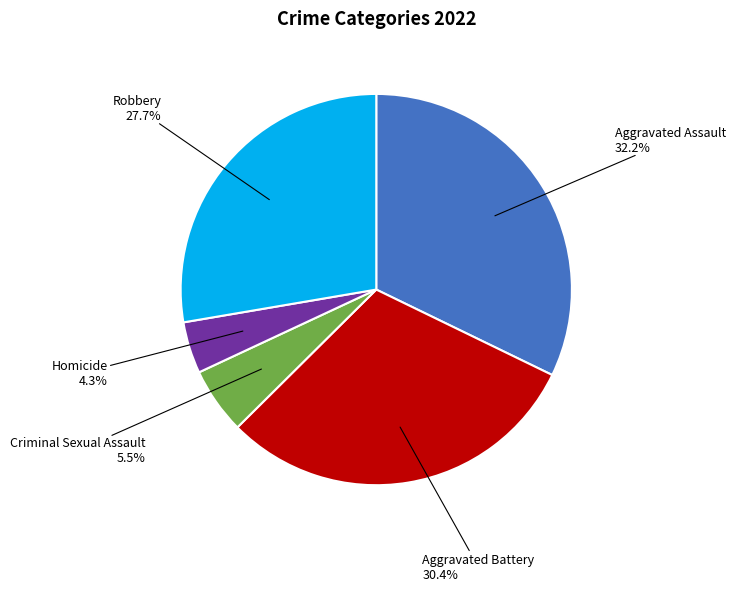

Count the number of slices in the pie.

5